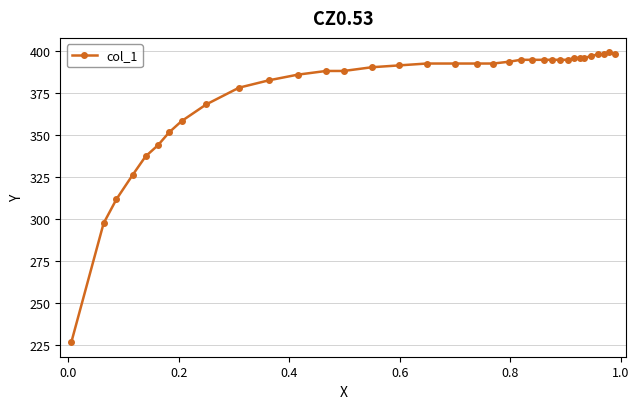

What is the value of the 5th point from the left?

337.5